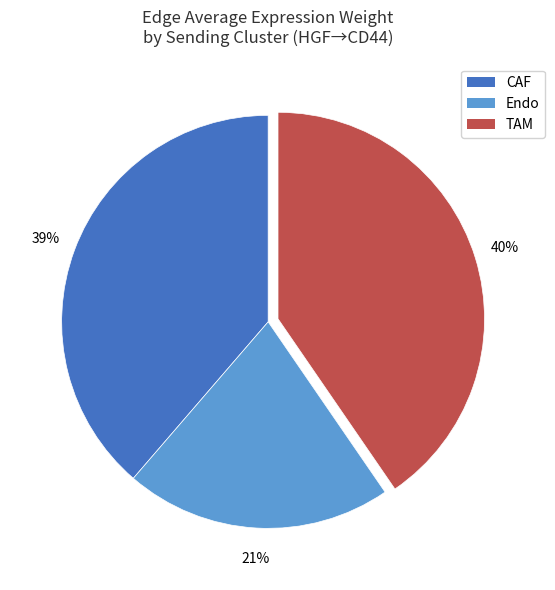

True or false: Endo accounts for 11% of the total.

False